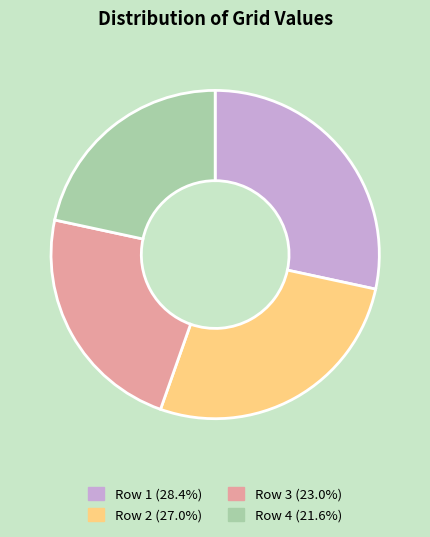

Combined, do Row 4 (21.6%) and Row 3 (23.0%) account for over 50%?

No